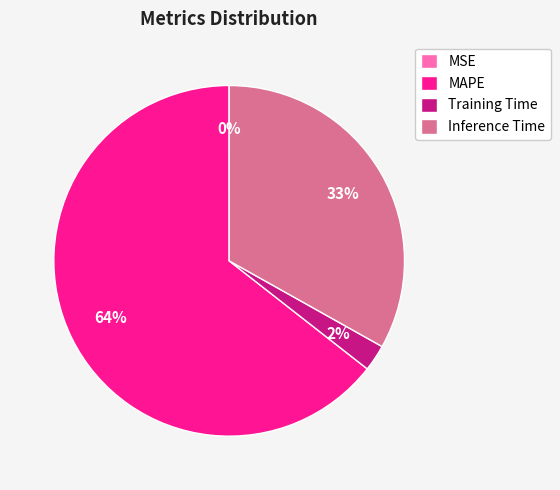

Is the sum of Training Time and Inference Time greater than half?

No